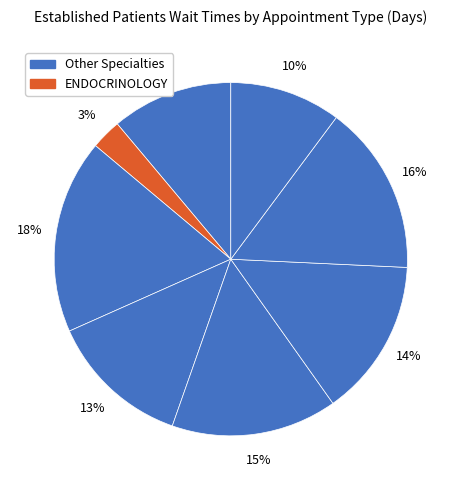

How many segments does this pie chart have?

8